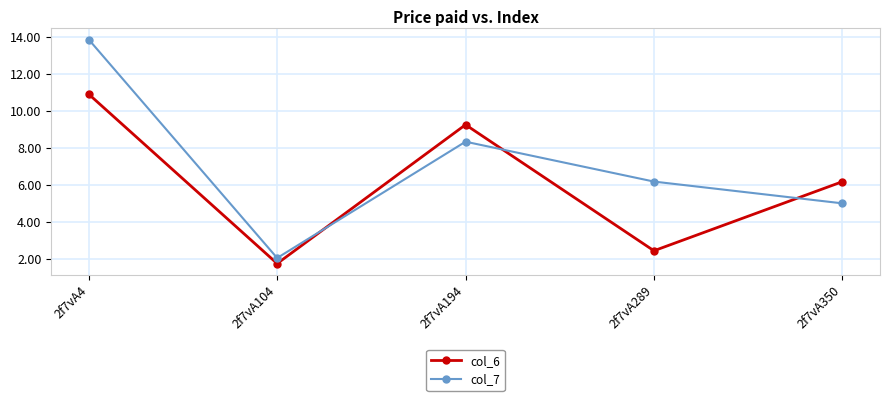

What is the value of the col_6 point at the 3rd from the left?

9.3